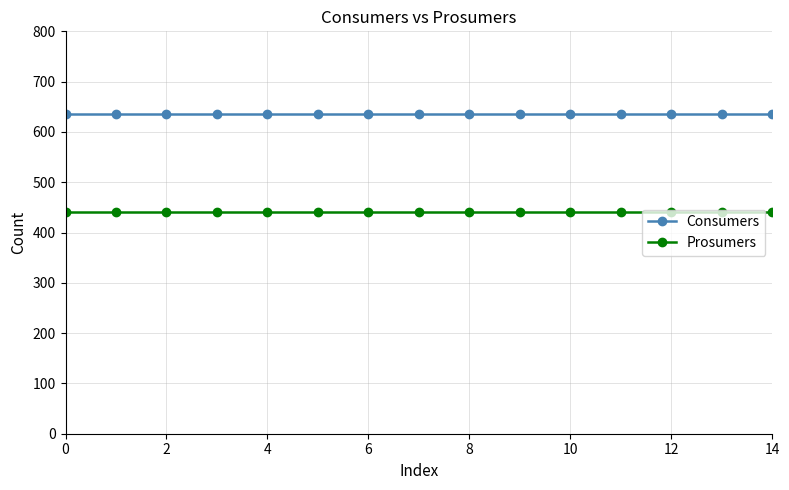

Rank the series by their maximum value, from highest to lowest.

Consumers, Prosumers